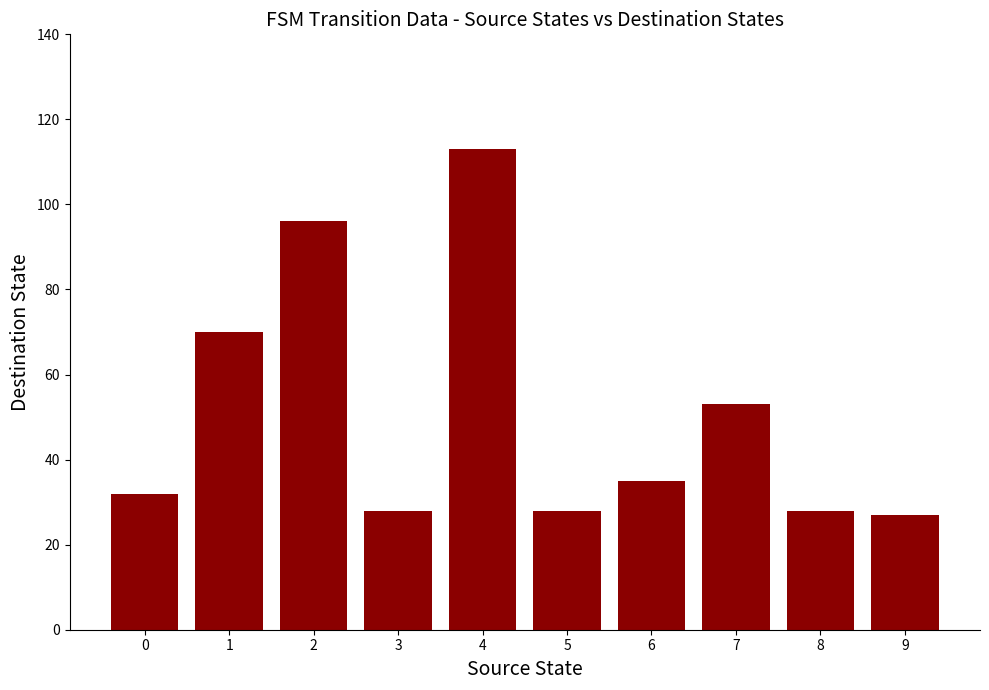

The value at 4 is 113. True or false?

True